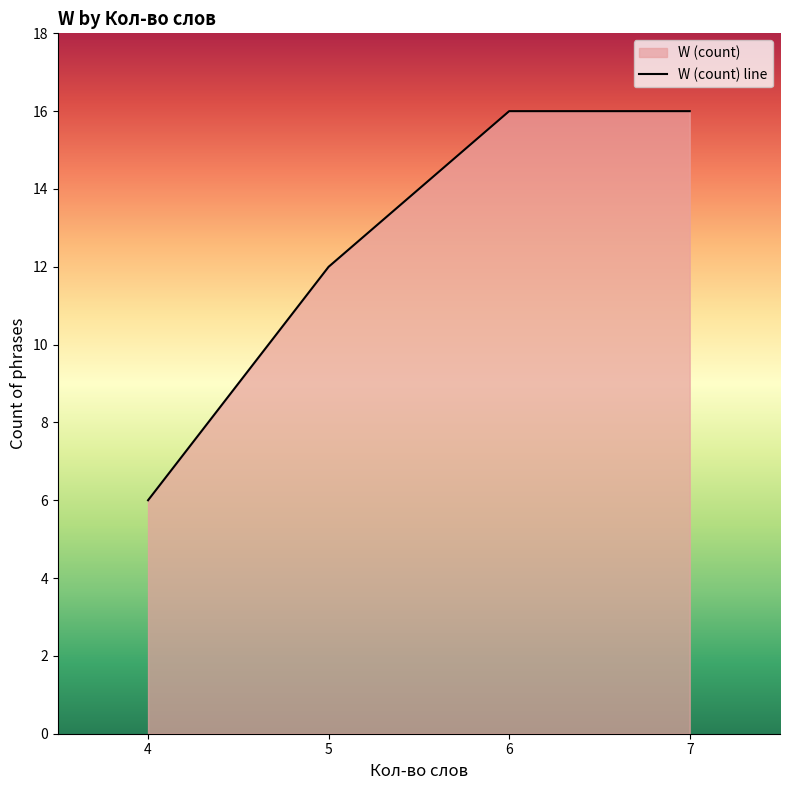

Which has a higher value, 6 or 7?

6